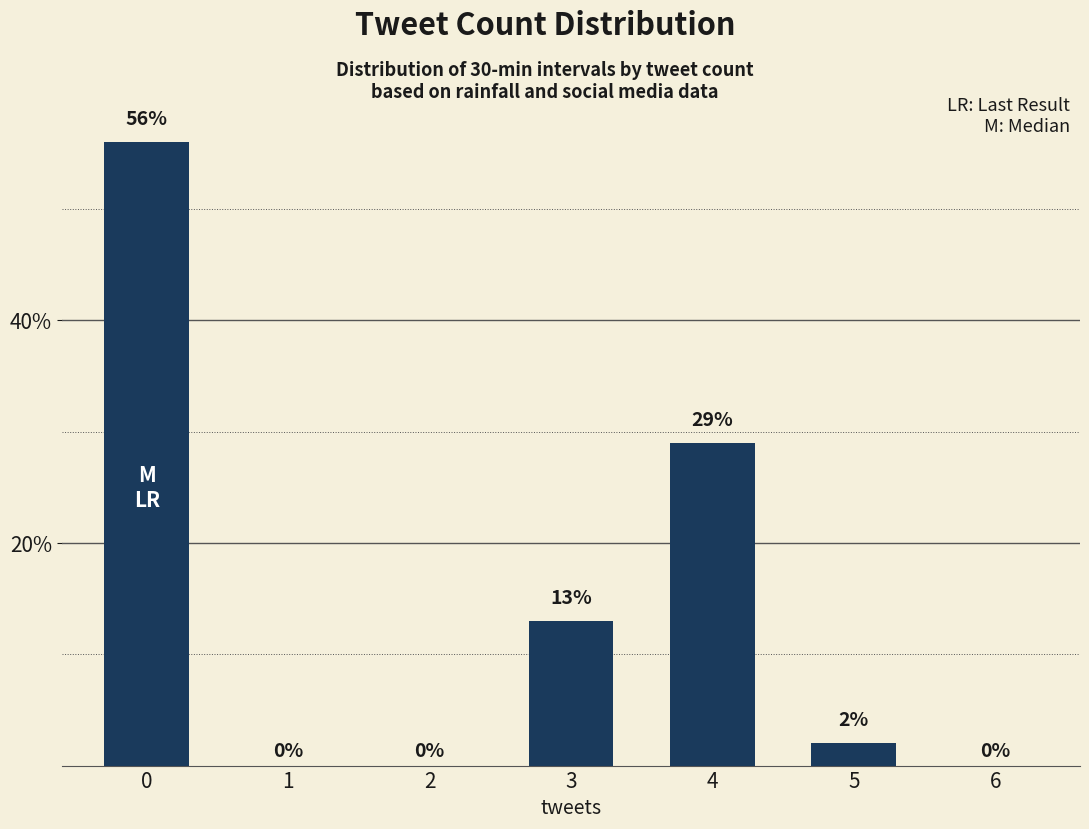

True or false: the data shows 17 at 0.

False